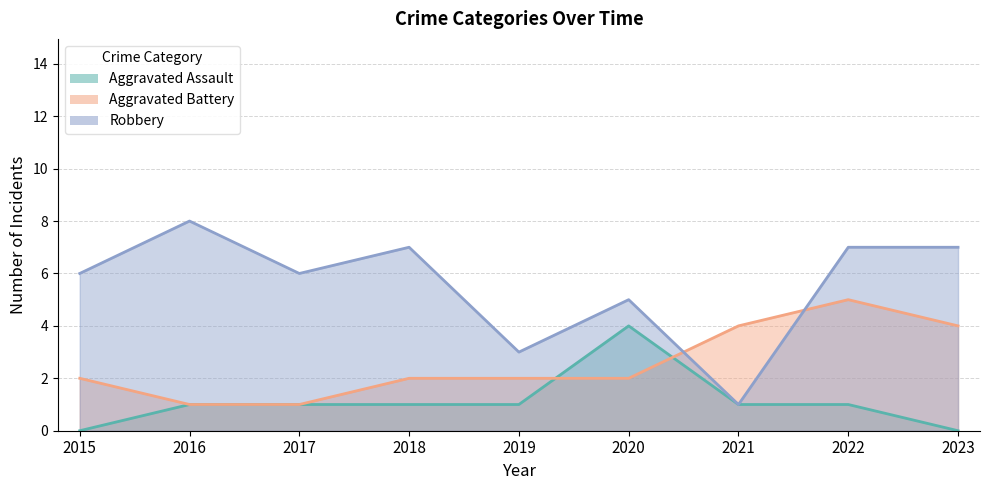

What is the average value of the Aggravated Battery series?

3